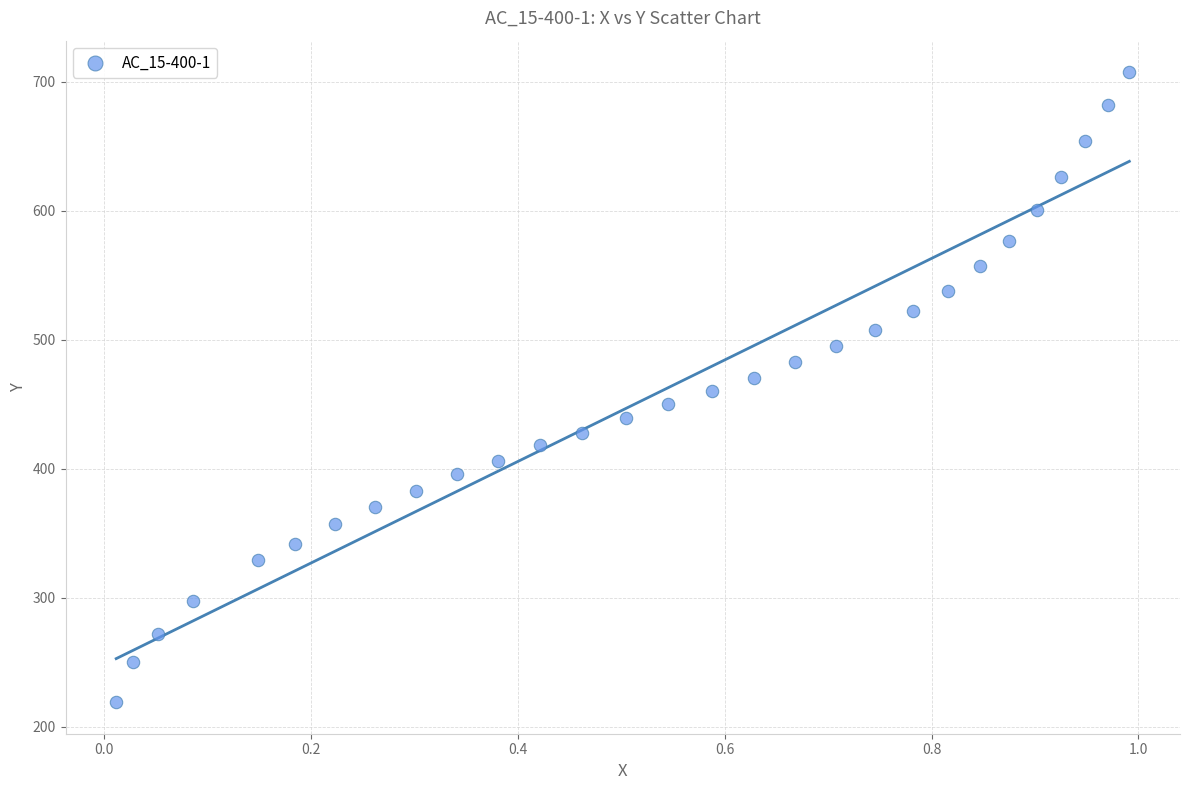

What is the range of Y values (max minus min)?

488.6